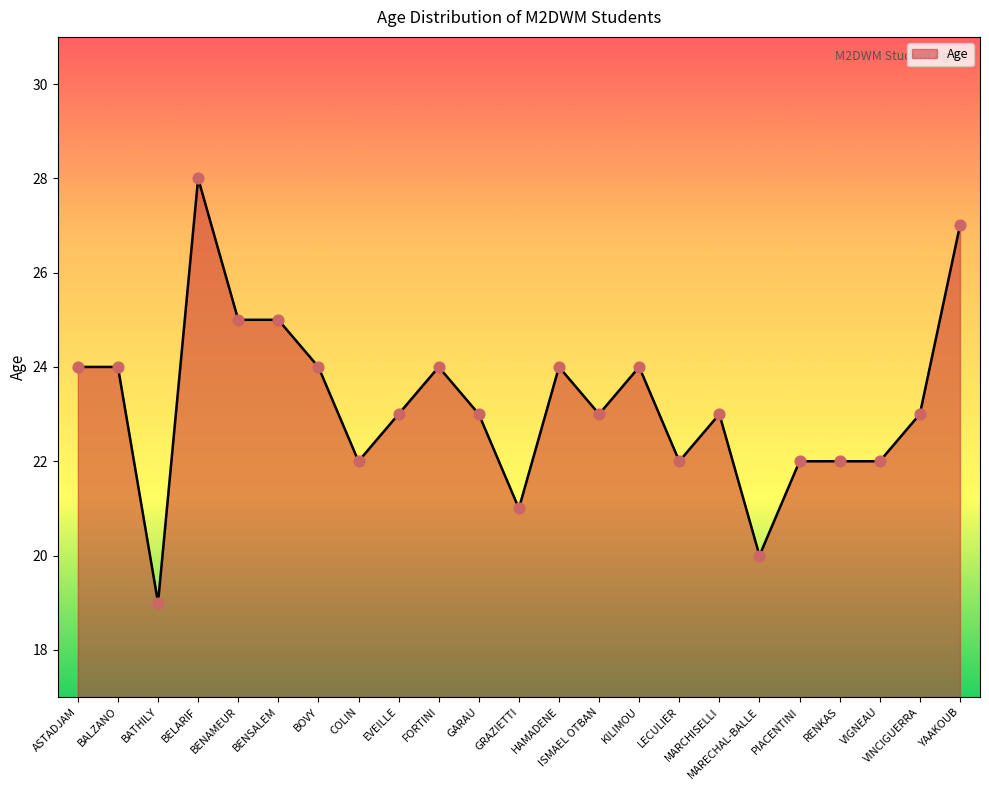

Which has a higher value, GARAU or GRAZIETTI?

GARAU